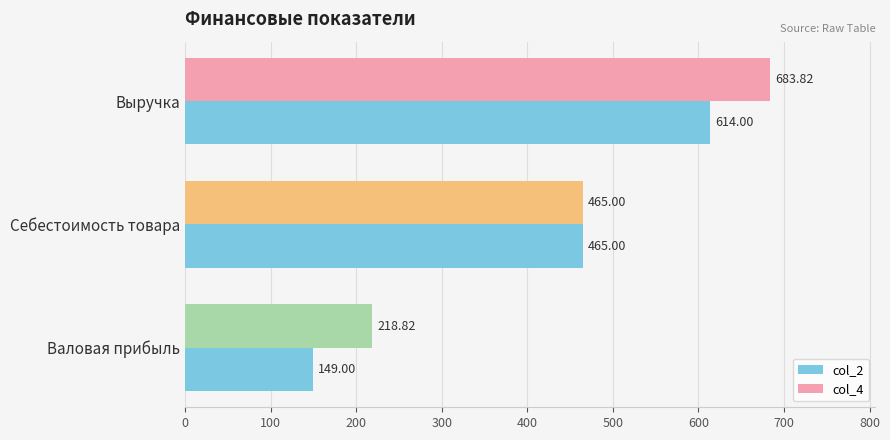

Which series changed the most between Выручка and Себестоимость товара?

col_4